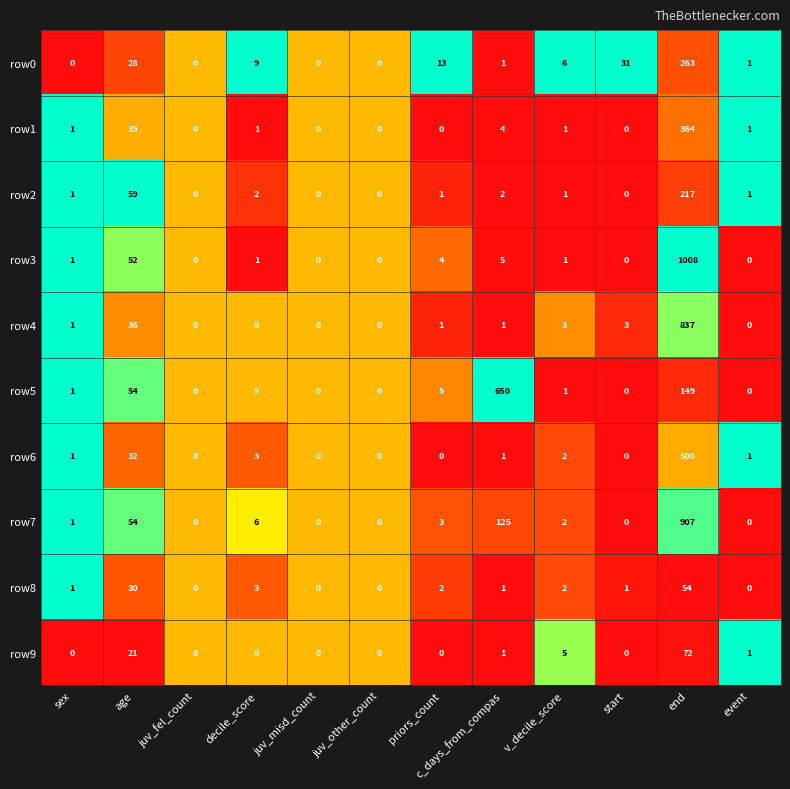

At which label does row9 first exceed 1?

age